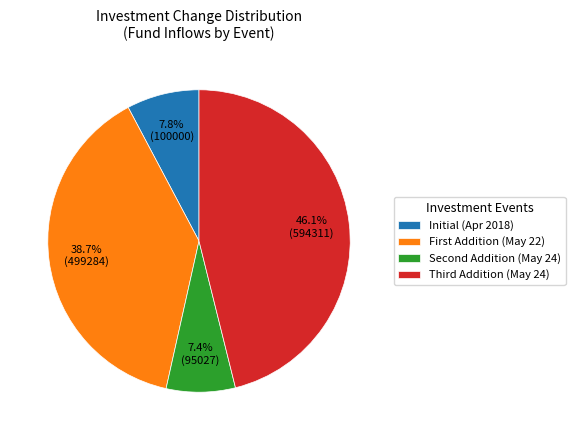

What is the largest slice in the pie chart?

Third Addition (May 24)